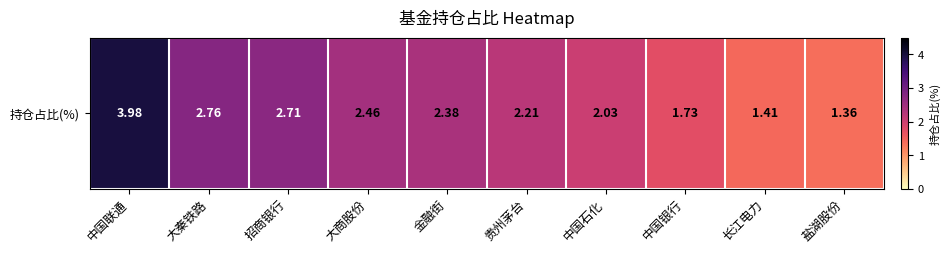

Approximately how many times larger is the value at 金融街 compared to 中国联通?

0.6